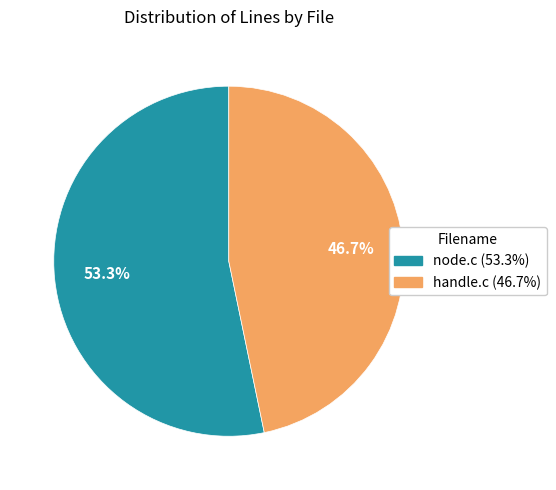

Is it true that node.c is 53% of the pie?

True